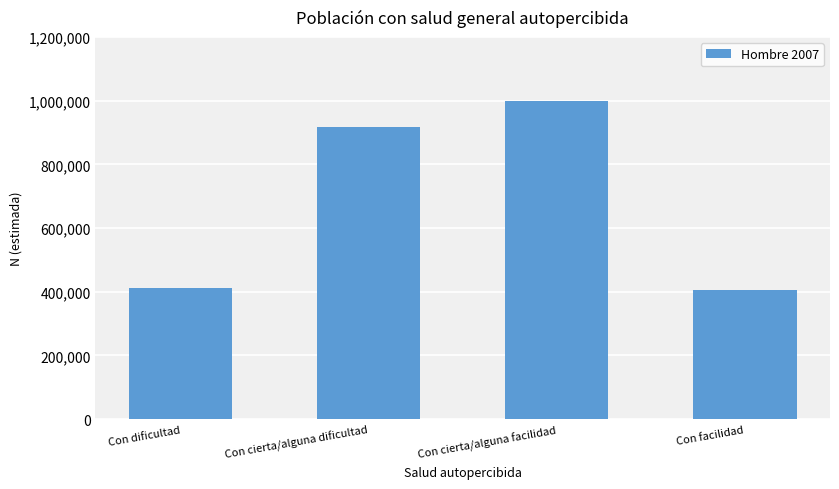

Reading left to right, what are all the values shown in this chart?

Con dificultad=412291	Con cierta/alguna dificultad=915953	Con cierta/alguna facilidad=998491	Con facilidad=404514